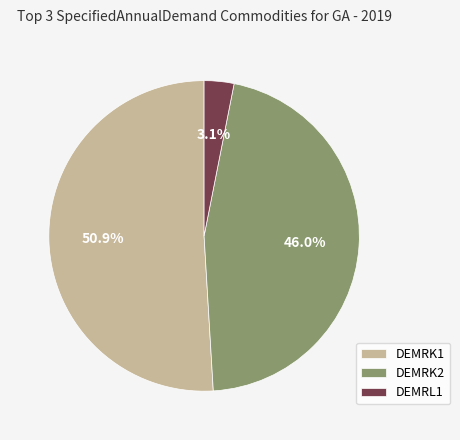

What is the largest slice in the pie chart?

DEMRK1